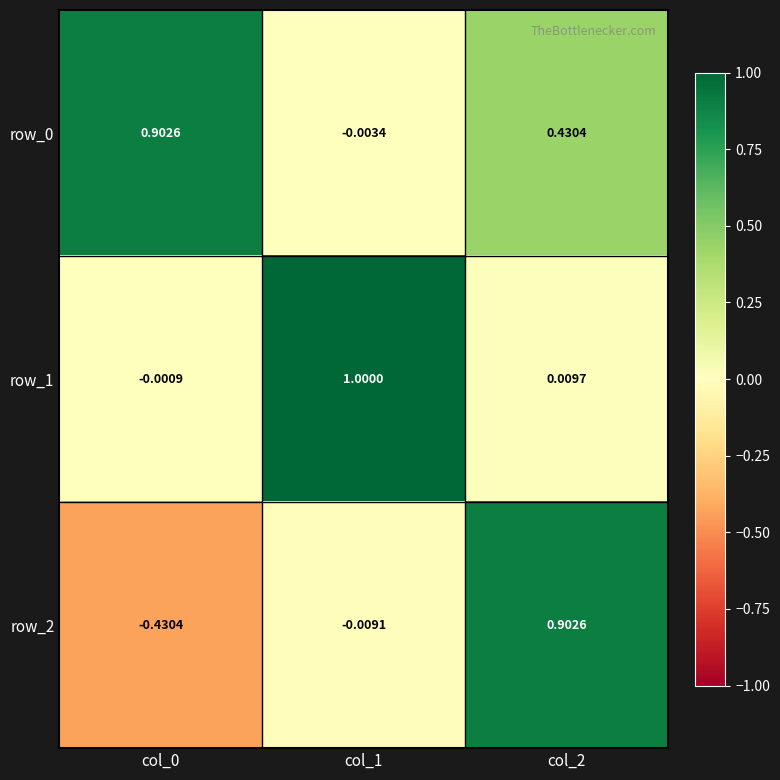

Which category has the highest value in the row_1 series?

col_1